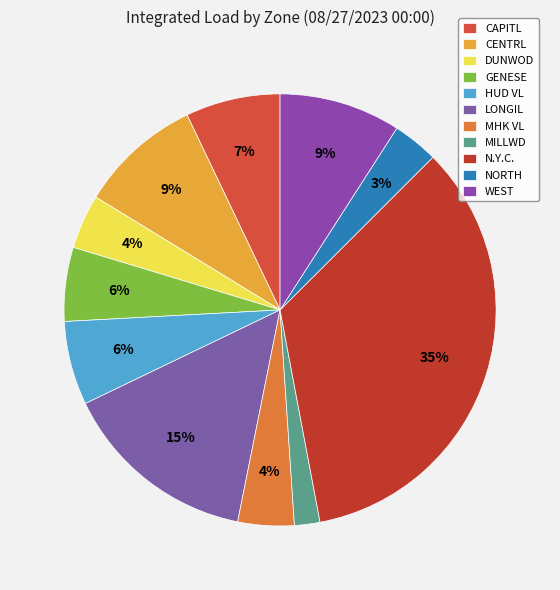

What is the change in value from MHK VL to MILLWD?

-390.0